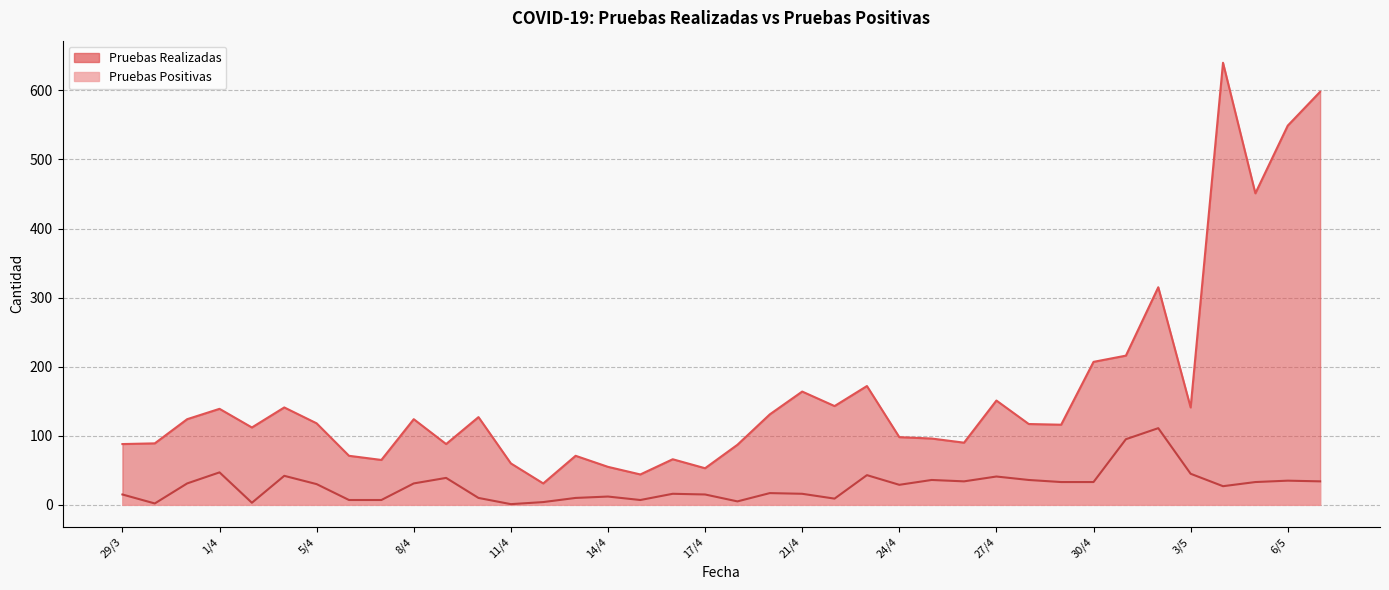

At which category does Pruebas Positivas reach its first local valley?

30/3